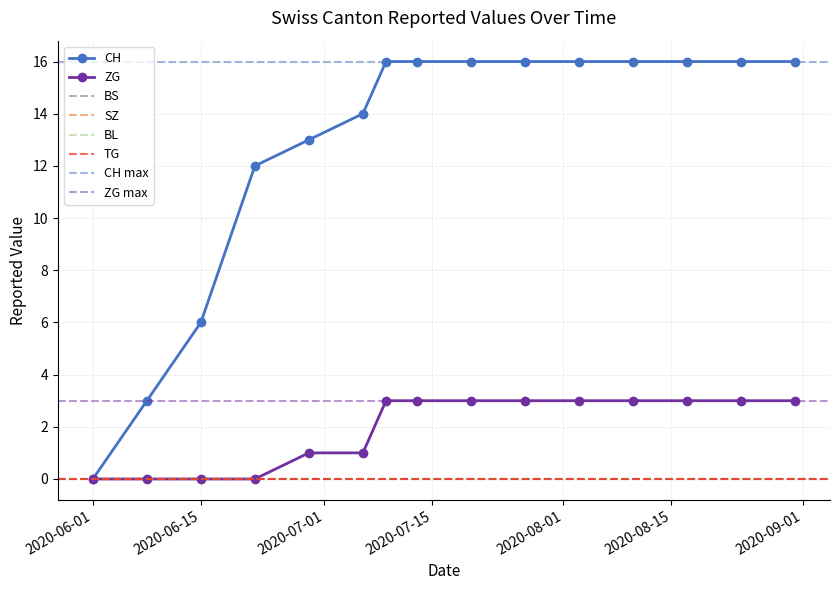

Which series has the largest range (max minus min)?

CH